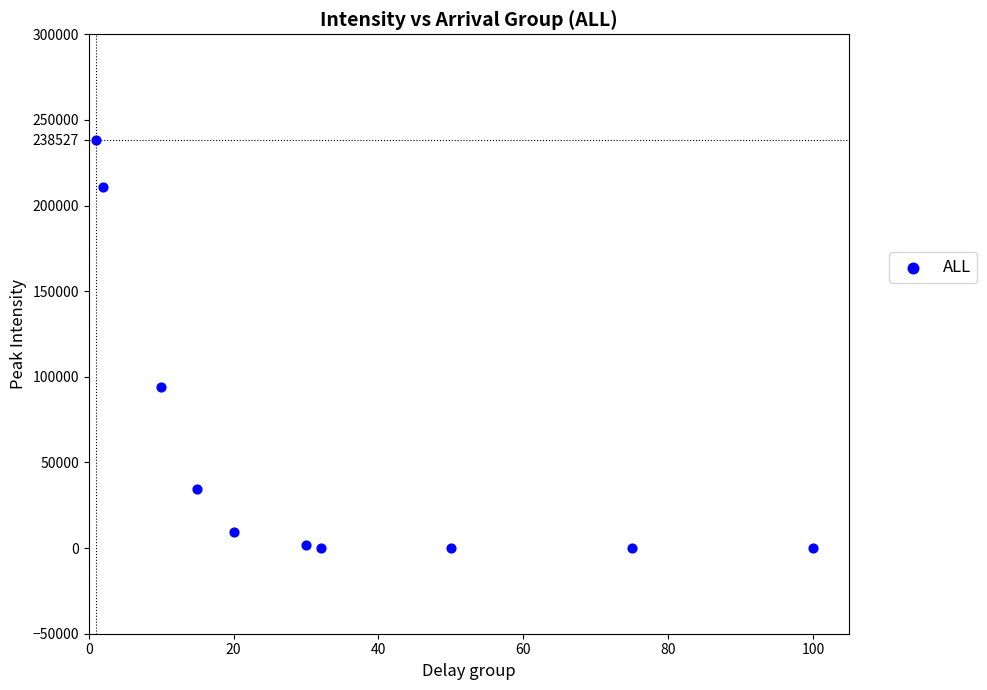

What is the range of X values (max minus min)?

99